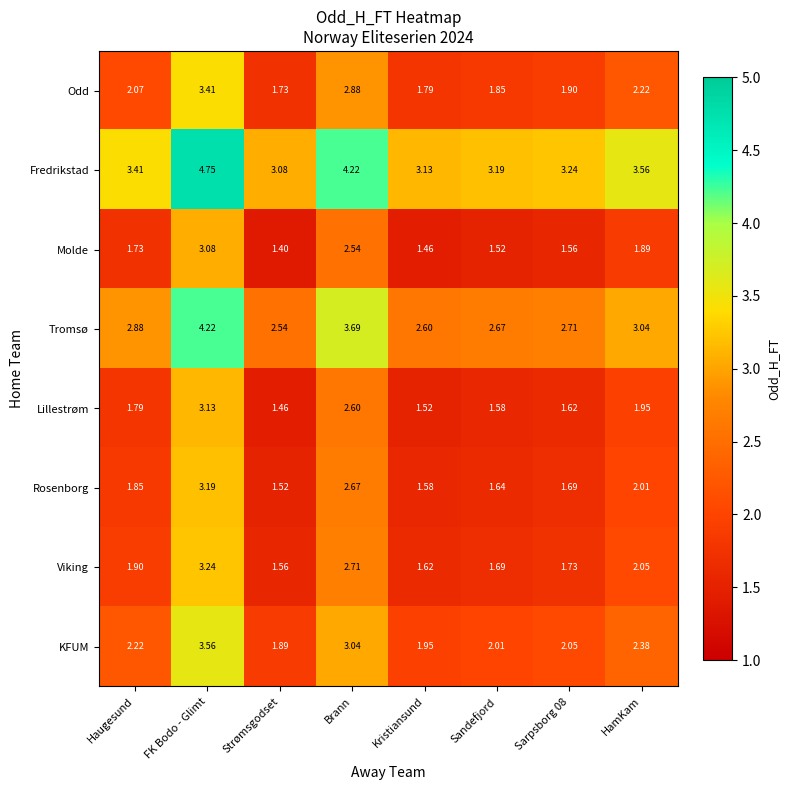

Which series has the largest total across all categories?

Fredrikstad